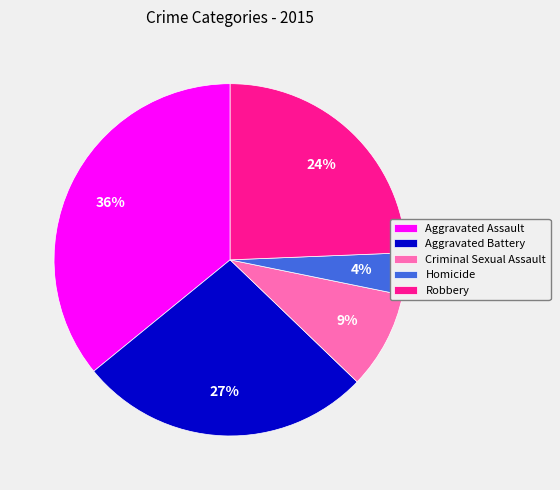

The Homicide slice represents 4% of the pie. True or false?

True